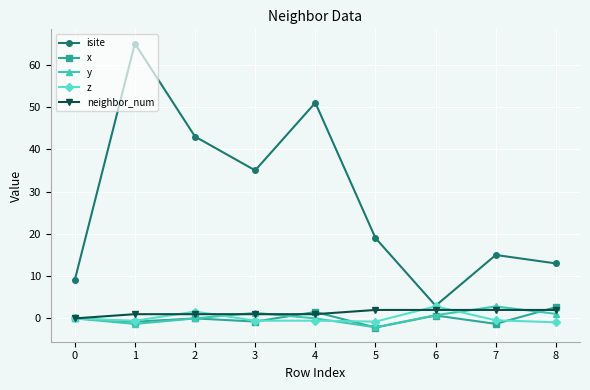

What is the sum of the y values at 6 and 7?

3.6